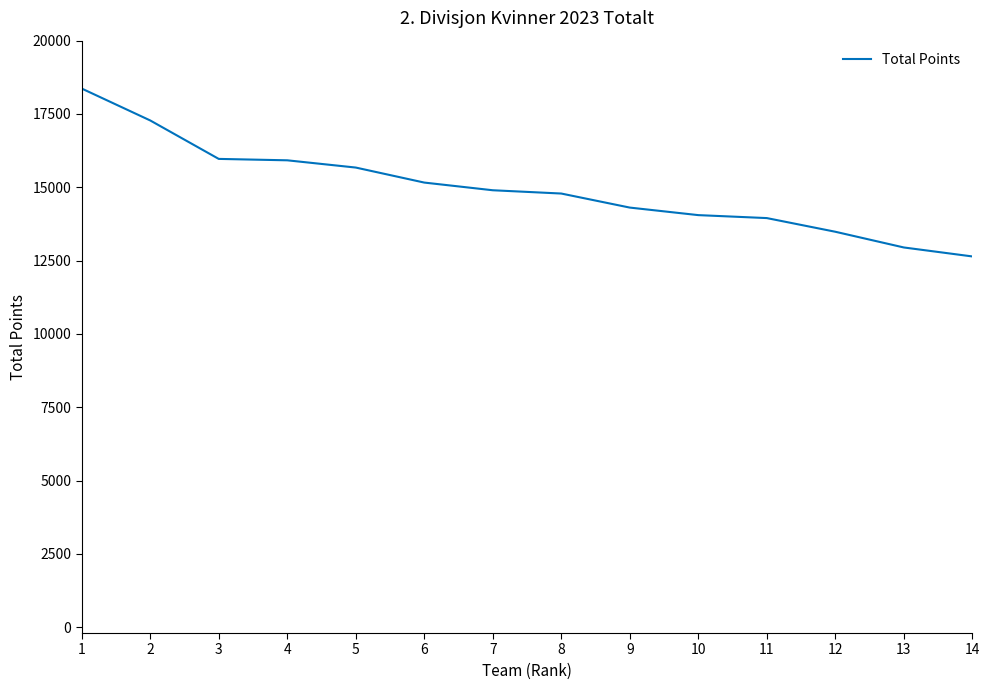

What is the greatest value displayed?

18367